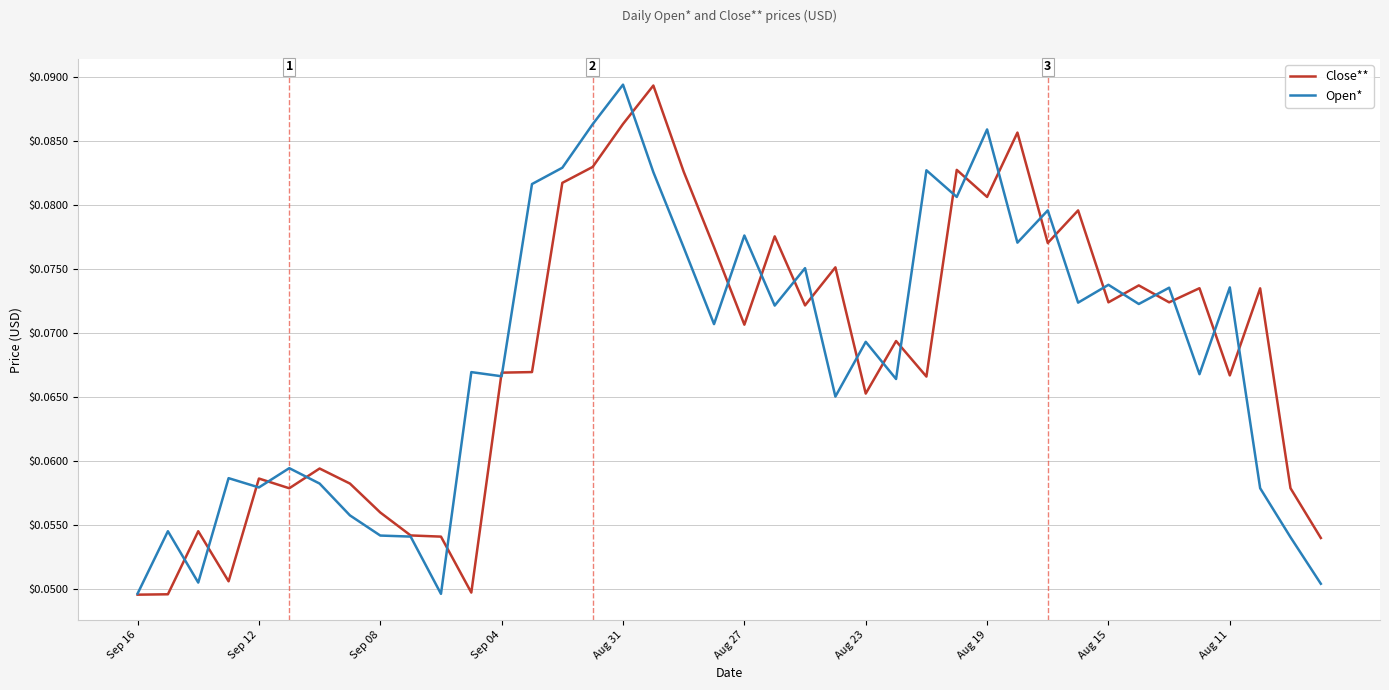

How many interior local peaks does the Close** series have?

13